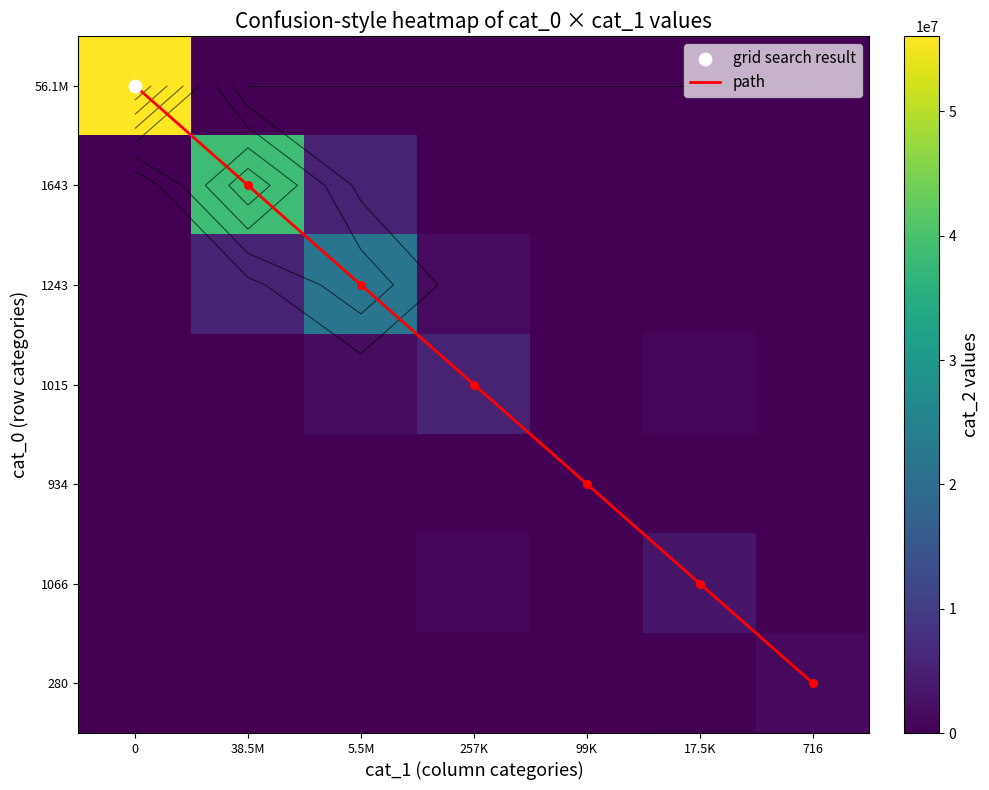

What is the total value across all series at 38.5M?

44423344